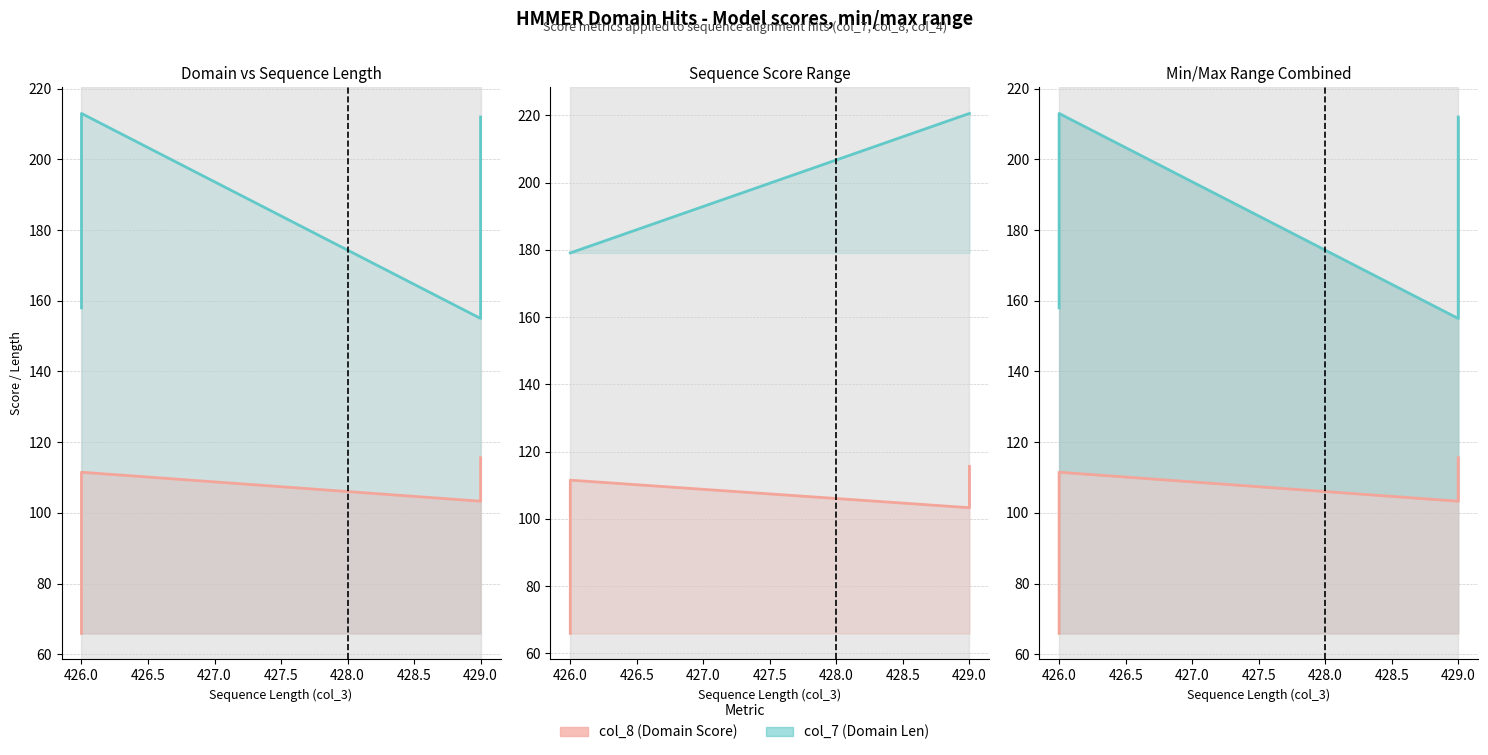

Does the chart have visible grid lines?

Yes